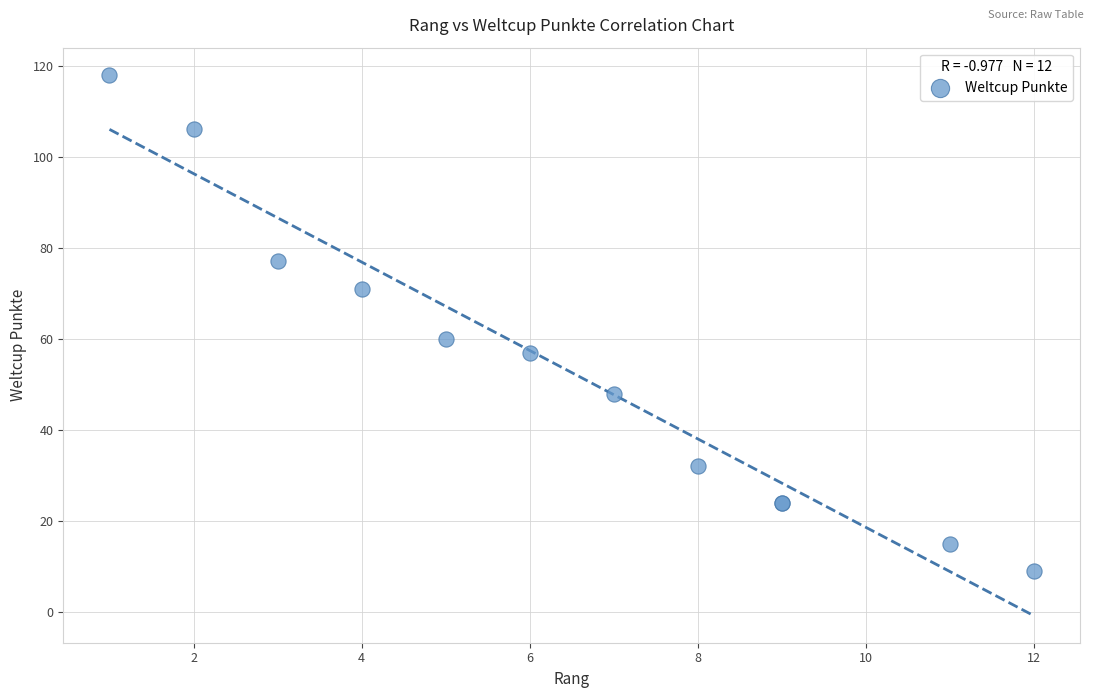

What Y value in the scatter plot is closest to 63?

60